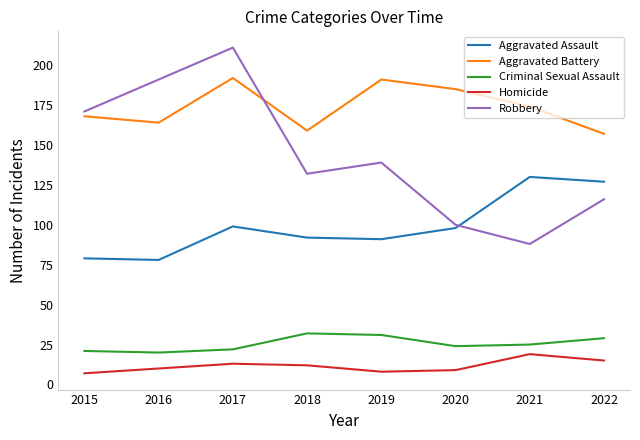

Reading left to right, what are all the values shown in this chart?

Aggravated Assault: 79	78	99	92	91	98	130	127
Aggravated Battery: 168	164	192	159	191	185	174	157
Criminal Sexual Assault: 21	20	22	32	31	24	25	29
Homicide: 7	10	13	12	8	9	19	15
Robbery: 171	191	211	132	139	100	88	116